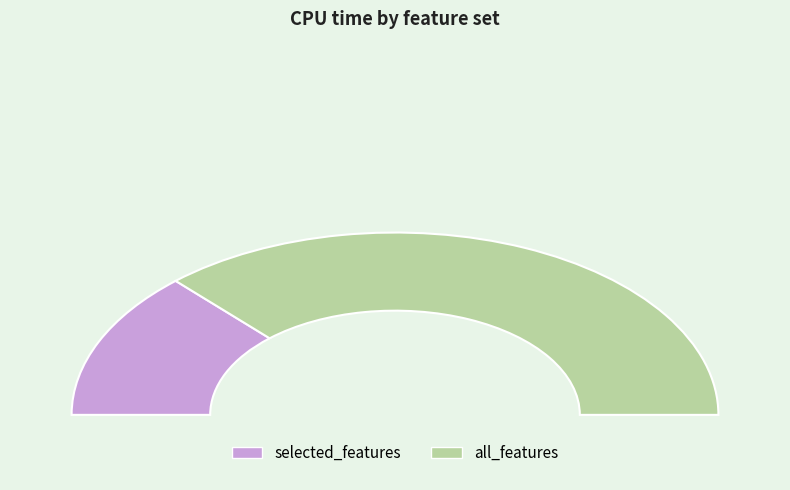

Is it true that selected_features is 34% of the pie?

False